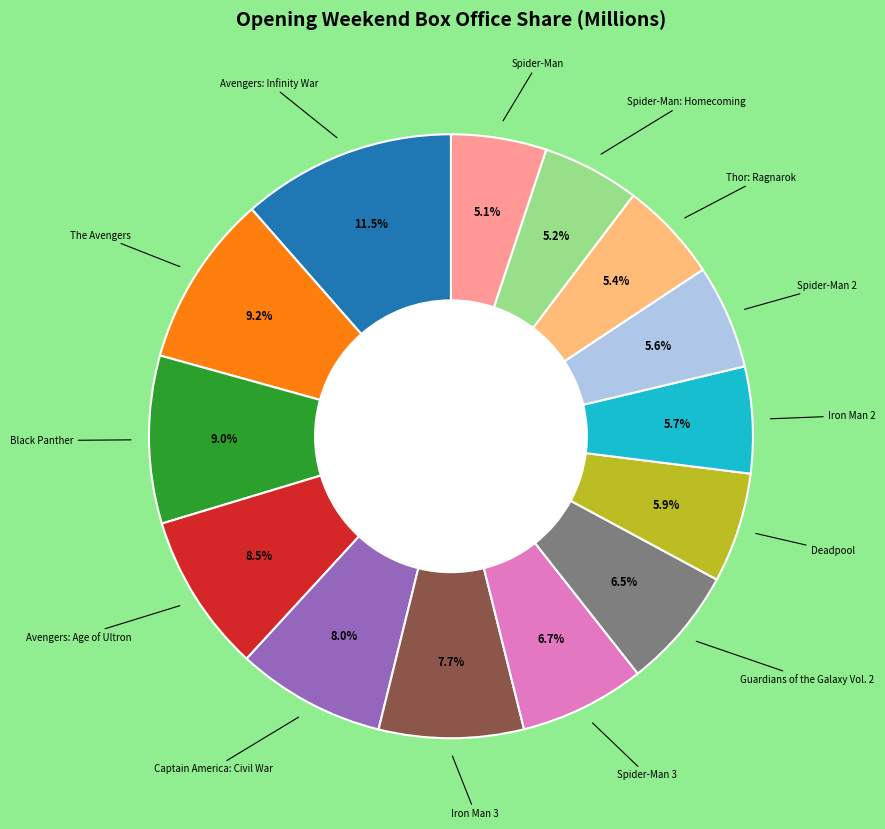

Is there any slice that represents more than half of the pie?

No